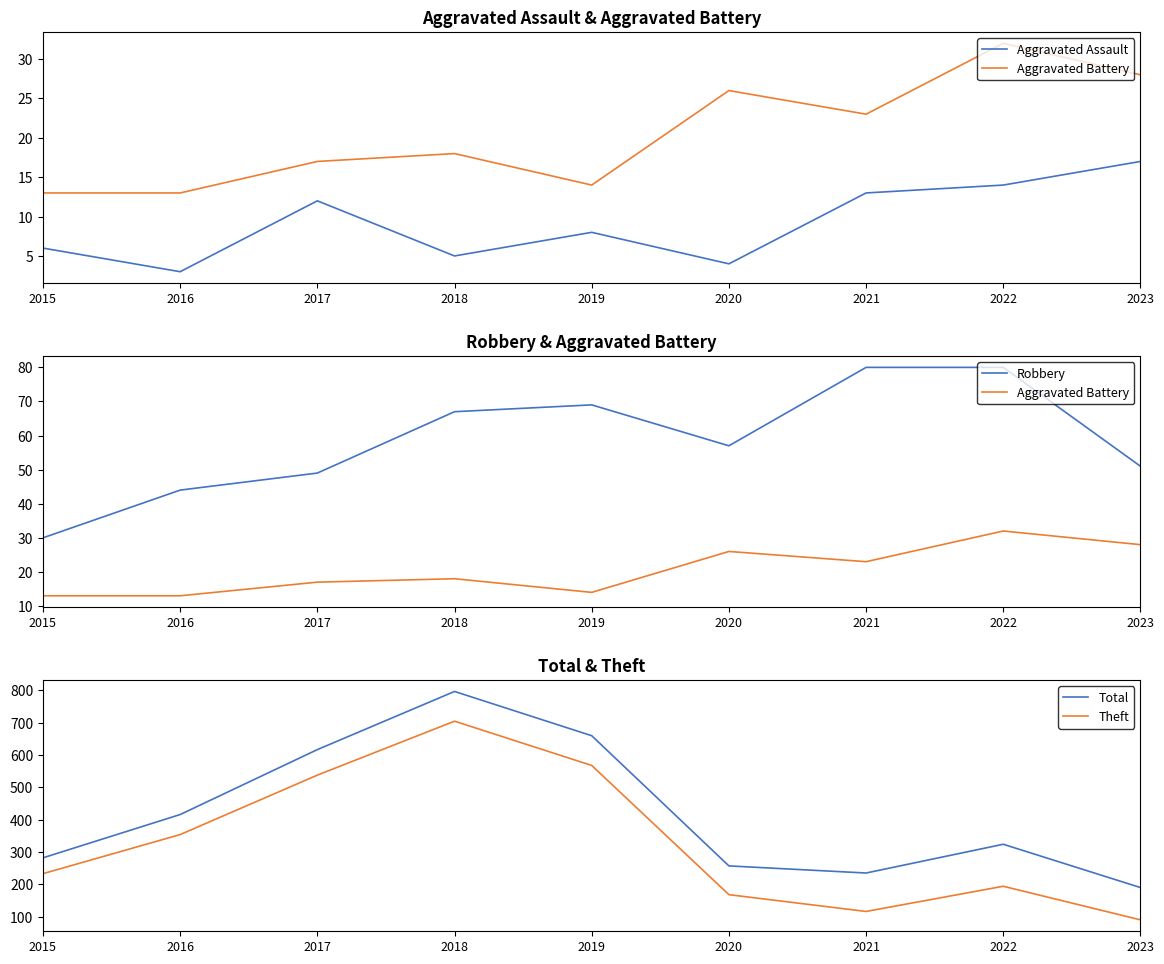

In Aggravated Battery, how many points are higher than both neighbors (excluding endpoints)?

3